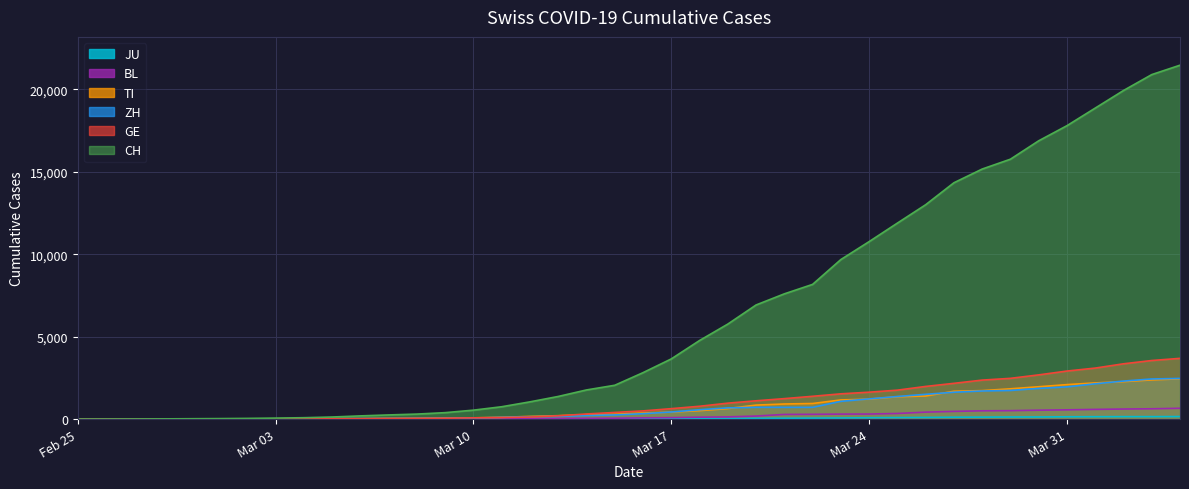

Does the chart display data point markers on the line(s)?

No